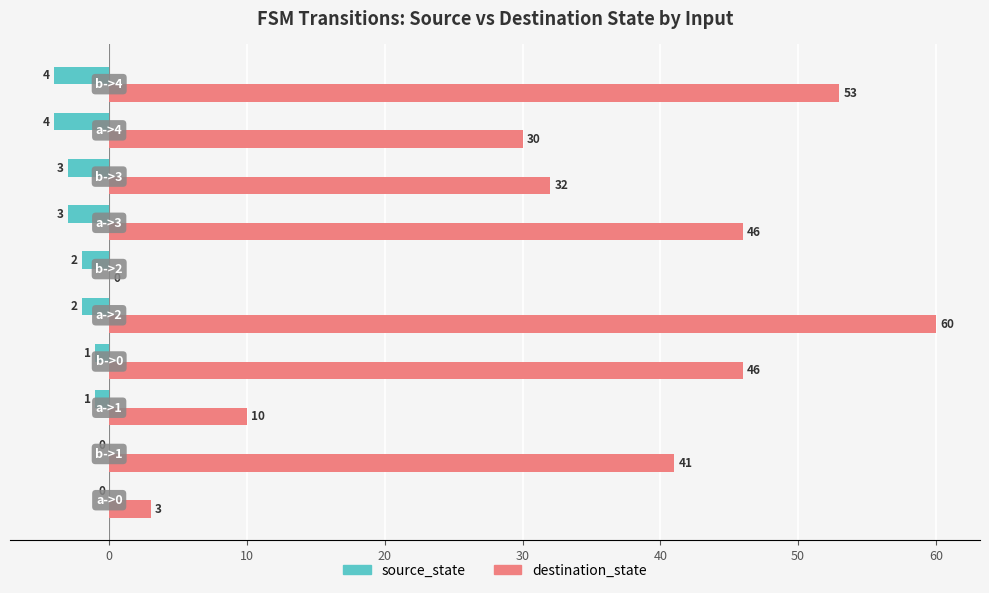

What is the sum of all destination_state values?

321